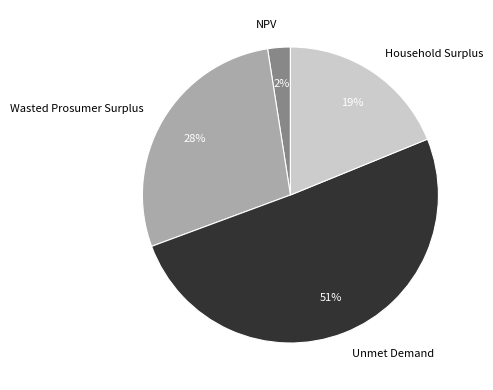

Count the number of slices in the pie.

4